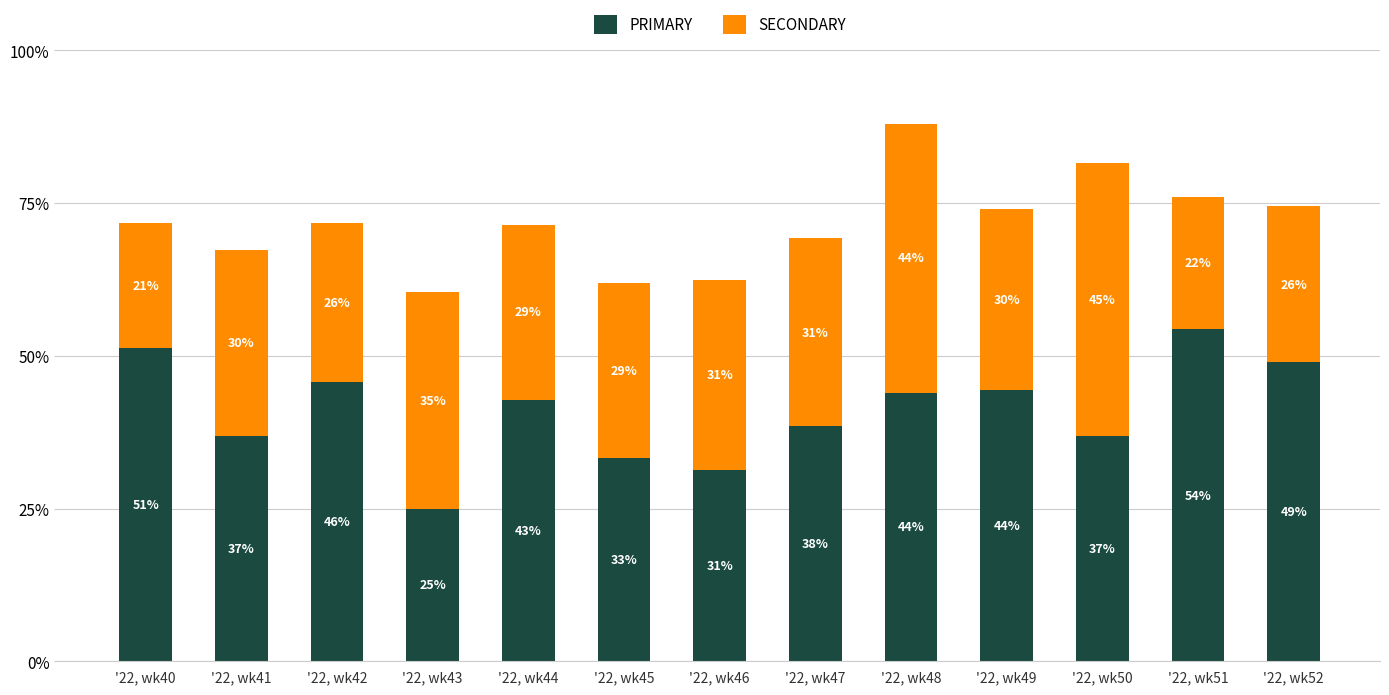

What are all the series names shown in the legend?

PRIMARY, SECONDARY